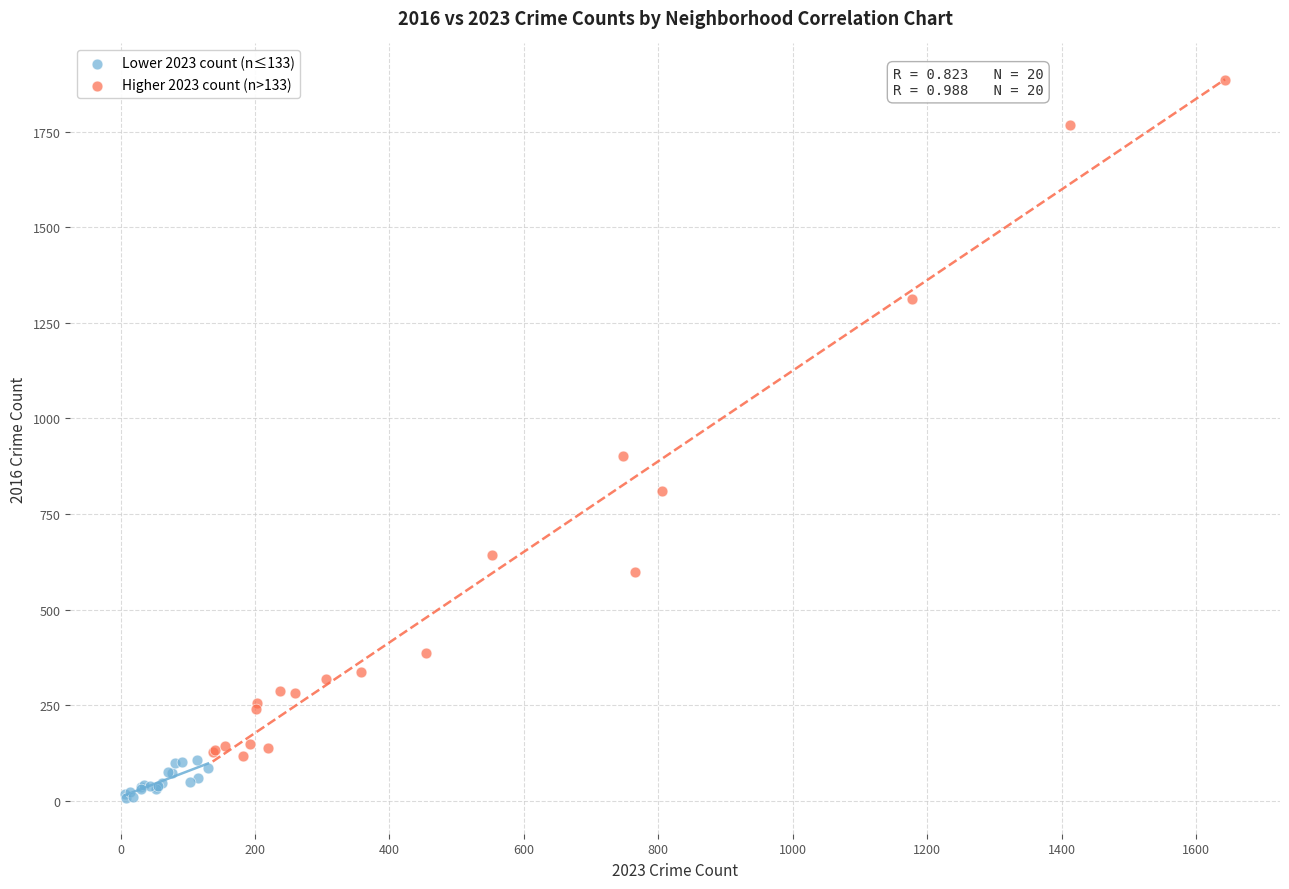

Which series contains the lowest Y value?

Lower 2023 count (n≤133)